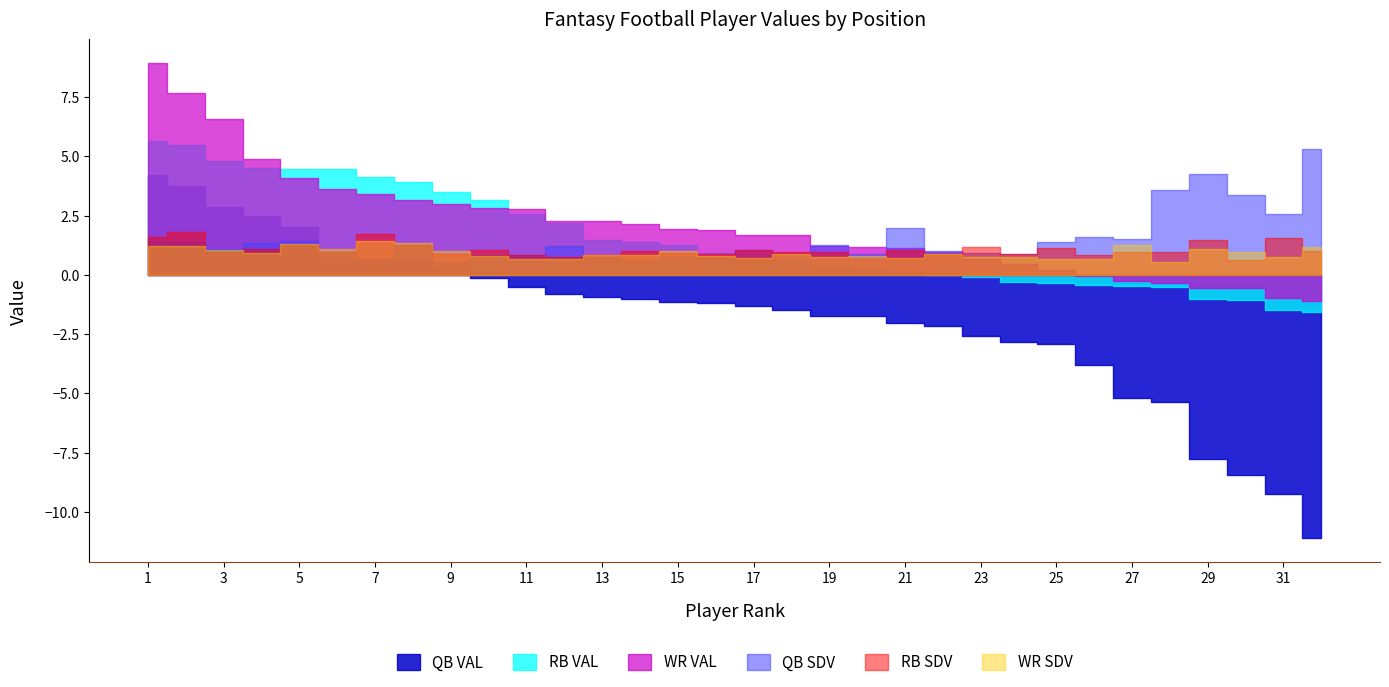

At how many categories does at least one series exceed -4?

32